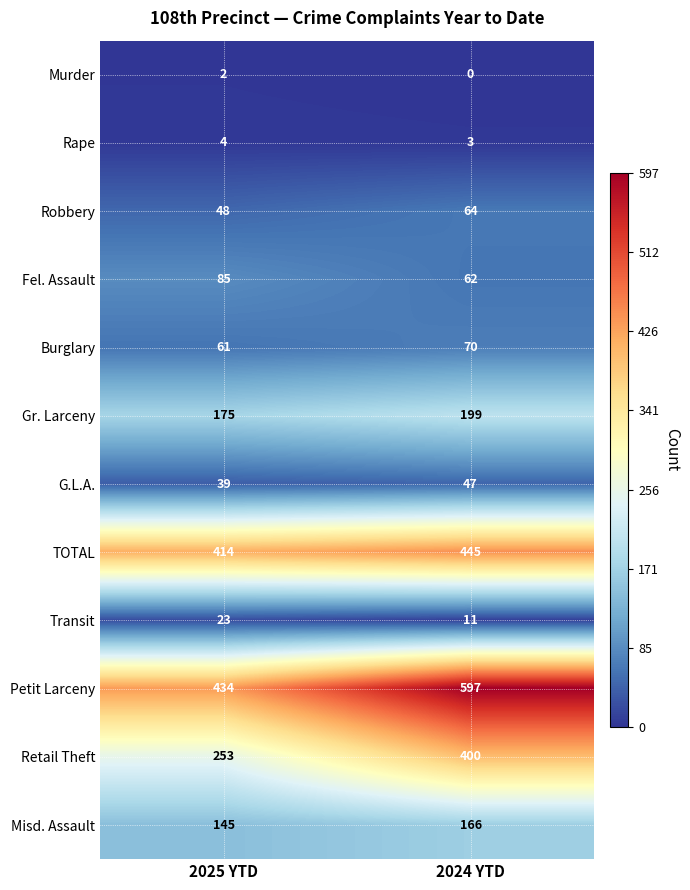

What is the difference between the maximum and minimum values in the Fel. Assault series?

23